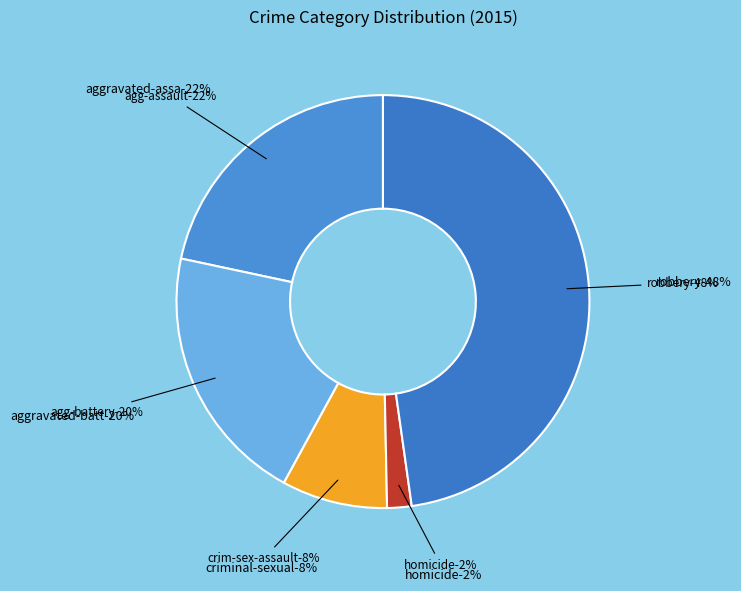

To the nearest percent, what is the average slice percentage?

20%